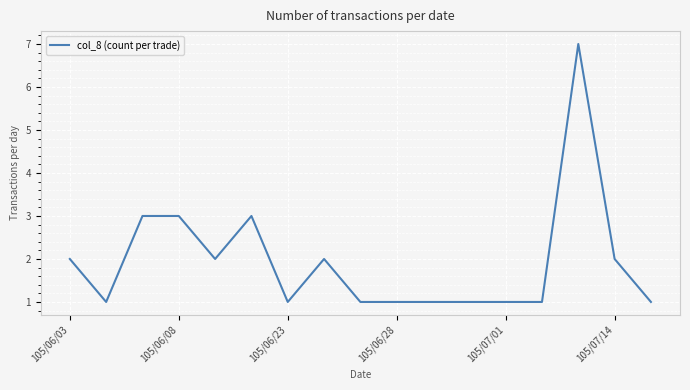

What is the difference between the maximum and minimum values?

6